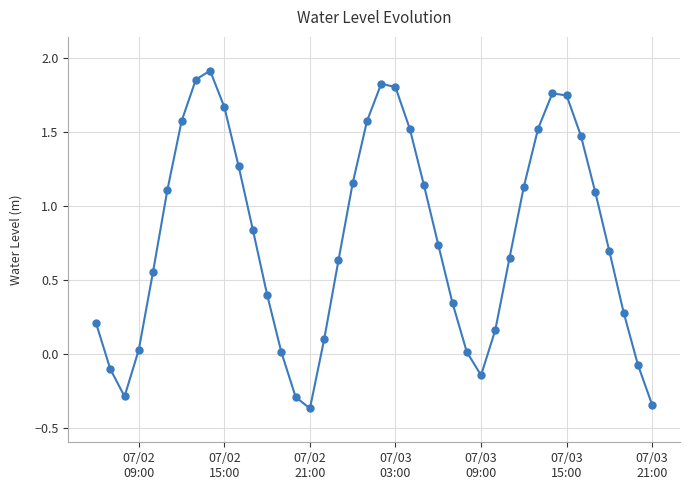

How many points are higher than both their immediate neighbors (excluding endpoints)?

3